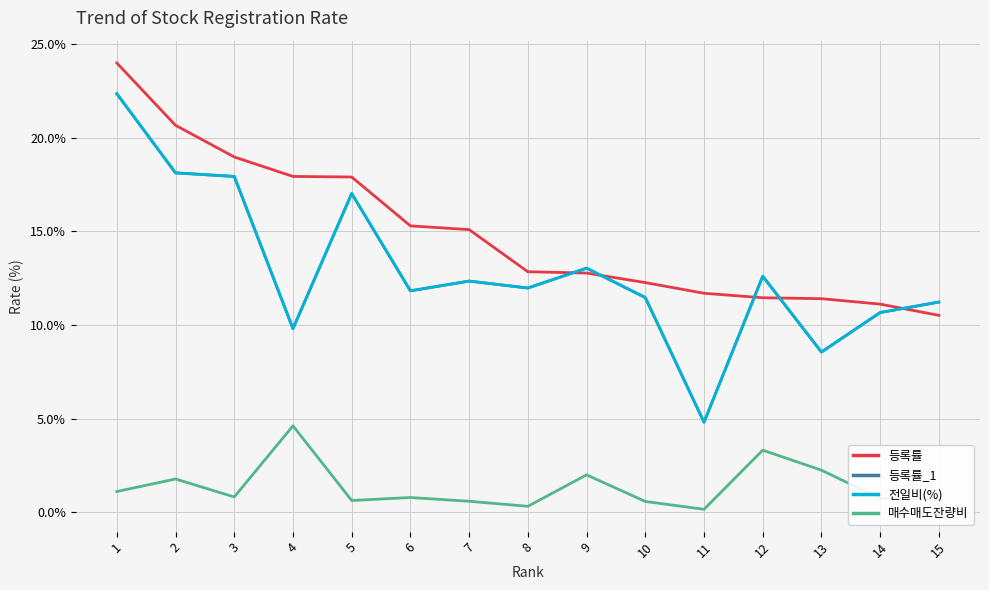

Does the chart have visible grid lines?

Yes